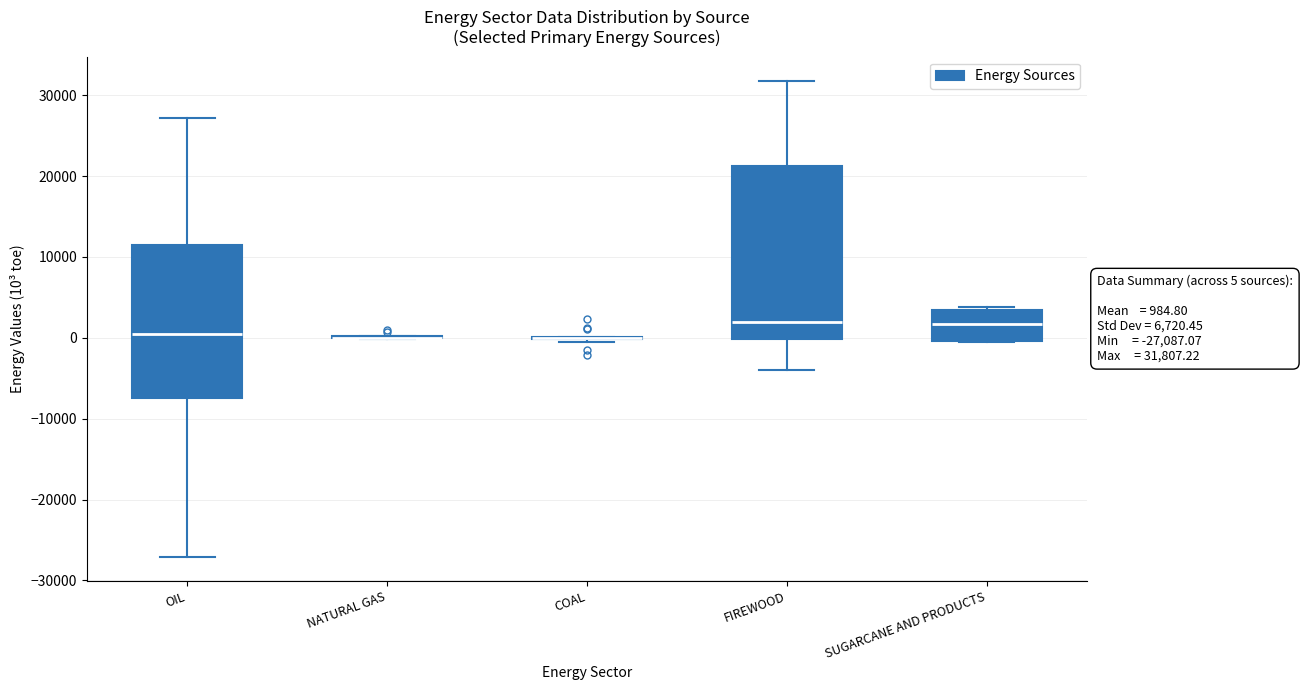

Which box is the tallest, from its lower edge to its upper edge?

FIREWOOD